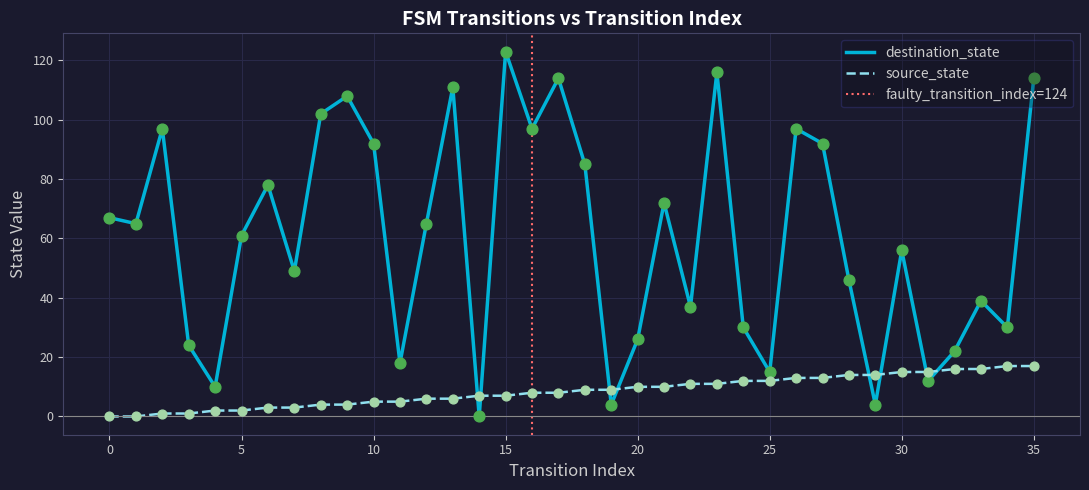

At which category is the sum across all series the highest?

35